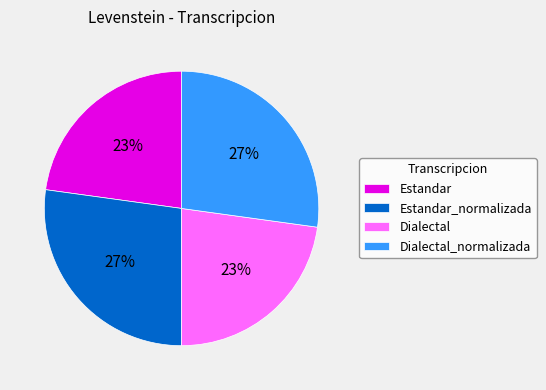

Is there any slice that represents more than half of the pie?

No